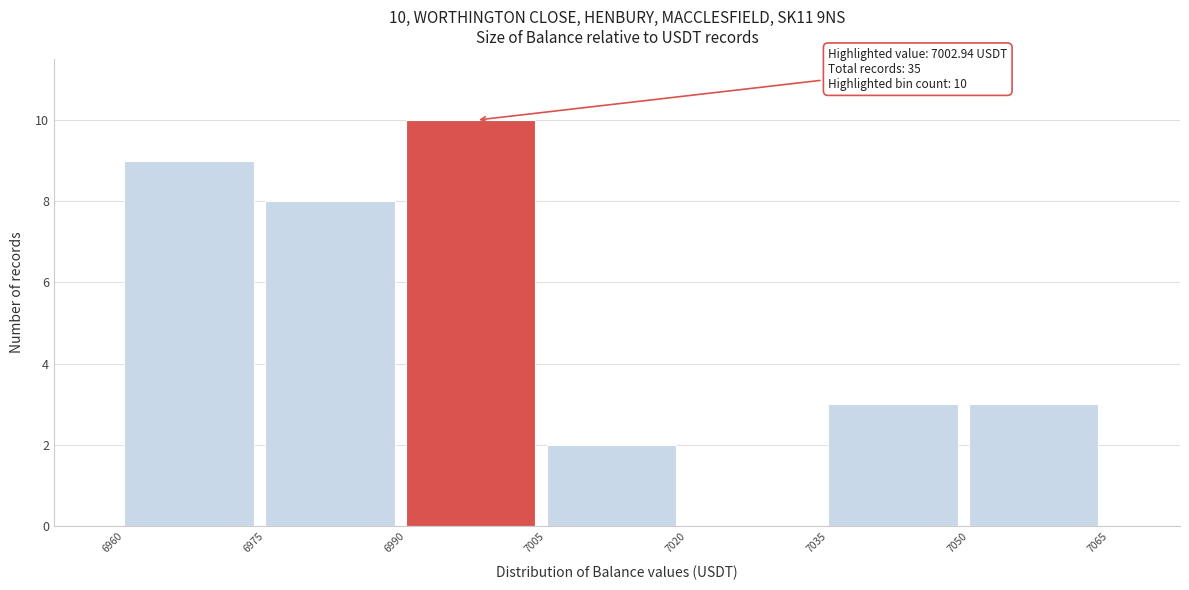

Over which range of the x-axis is the bar tallest?

6990 to 7005